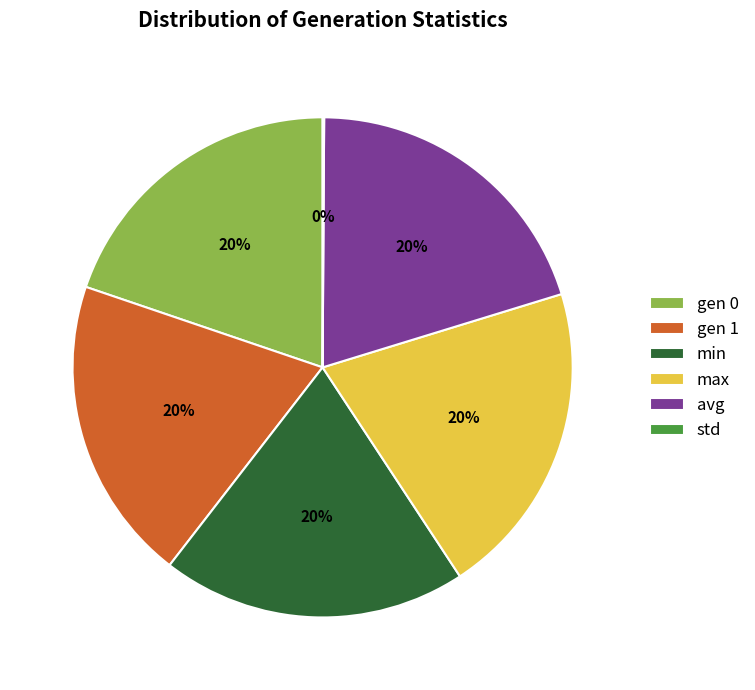

Is the sum of gen 1 and max greater than half?

No